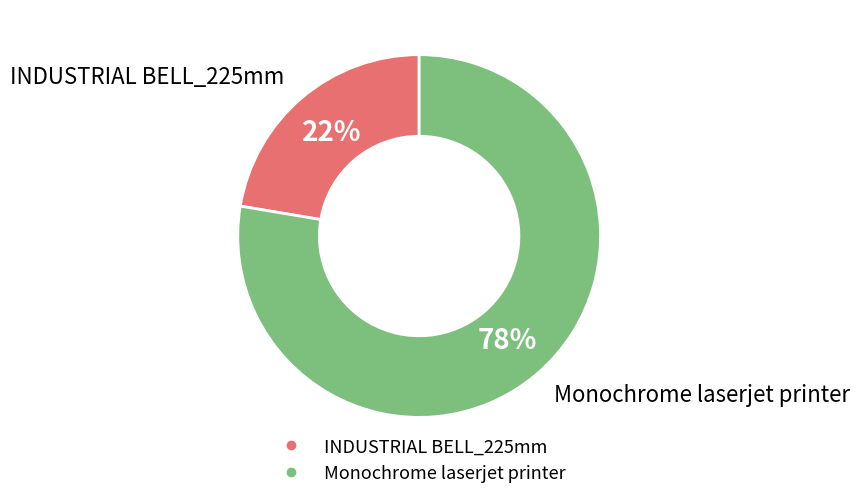

Which slice is the smallest?

INDUSTRIAL BELL_225mm